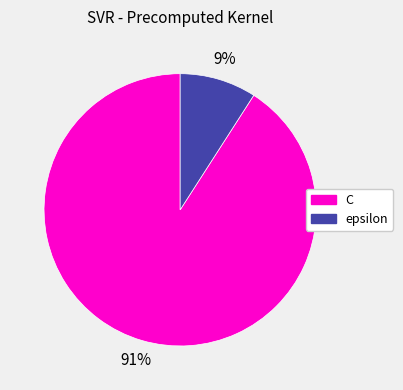

Between C and epsilon, which is larger?

C